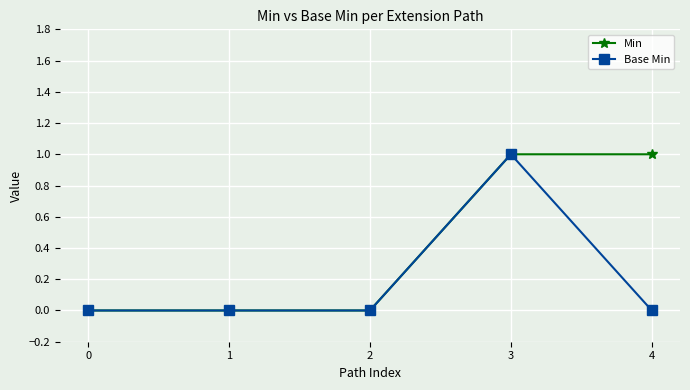

List the series in order of their overall mean, lowest first.

Base Min, Min